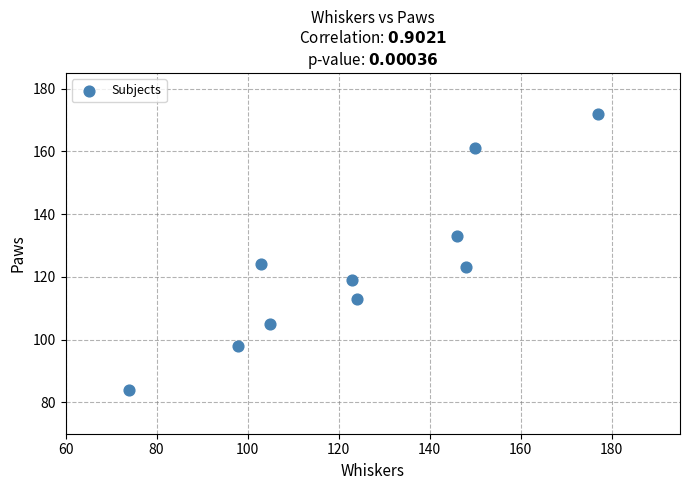

What is the average Y value?

123